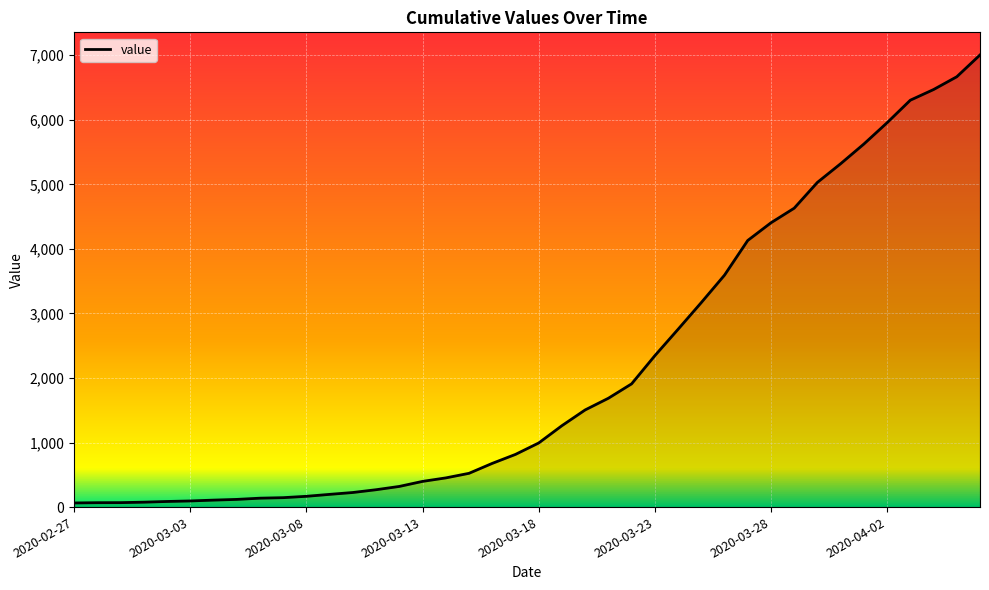

What is the maximum value shown in the chart?

7004